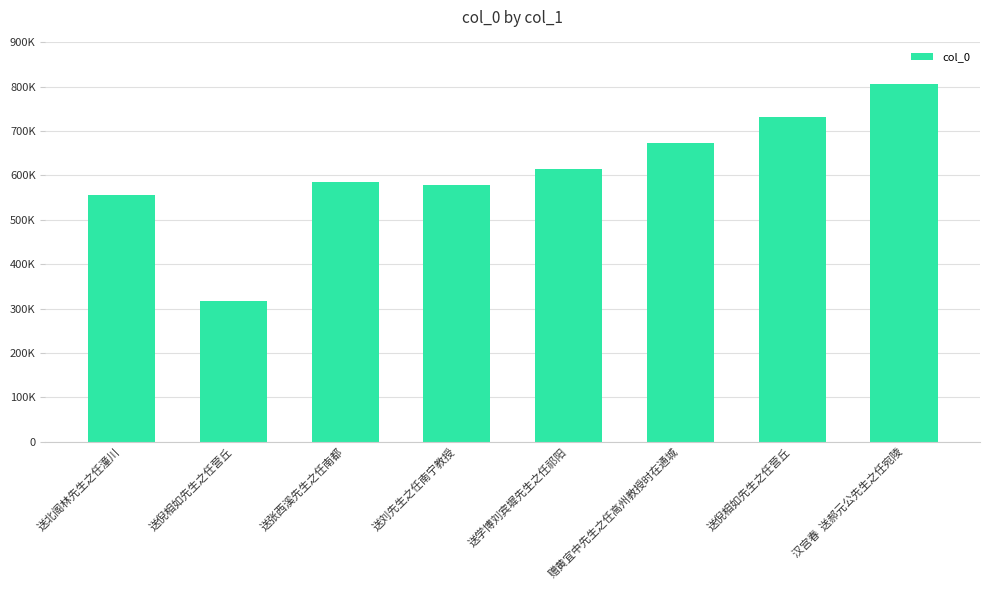

What is the minimum value shown in the chart?

316900